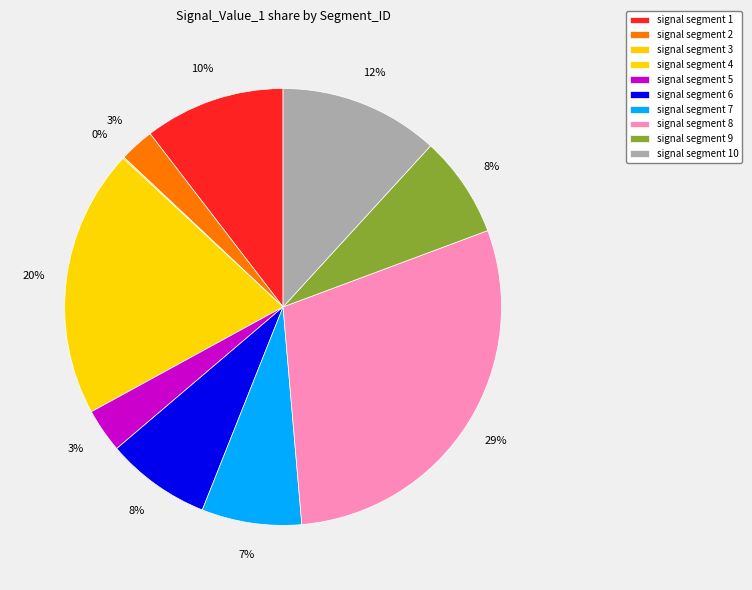

Which has a higher value, signal segment 1 or signal segment 9?

signal segment 1